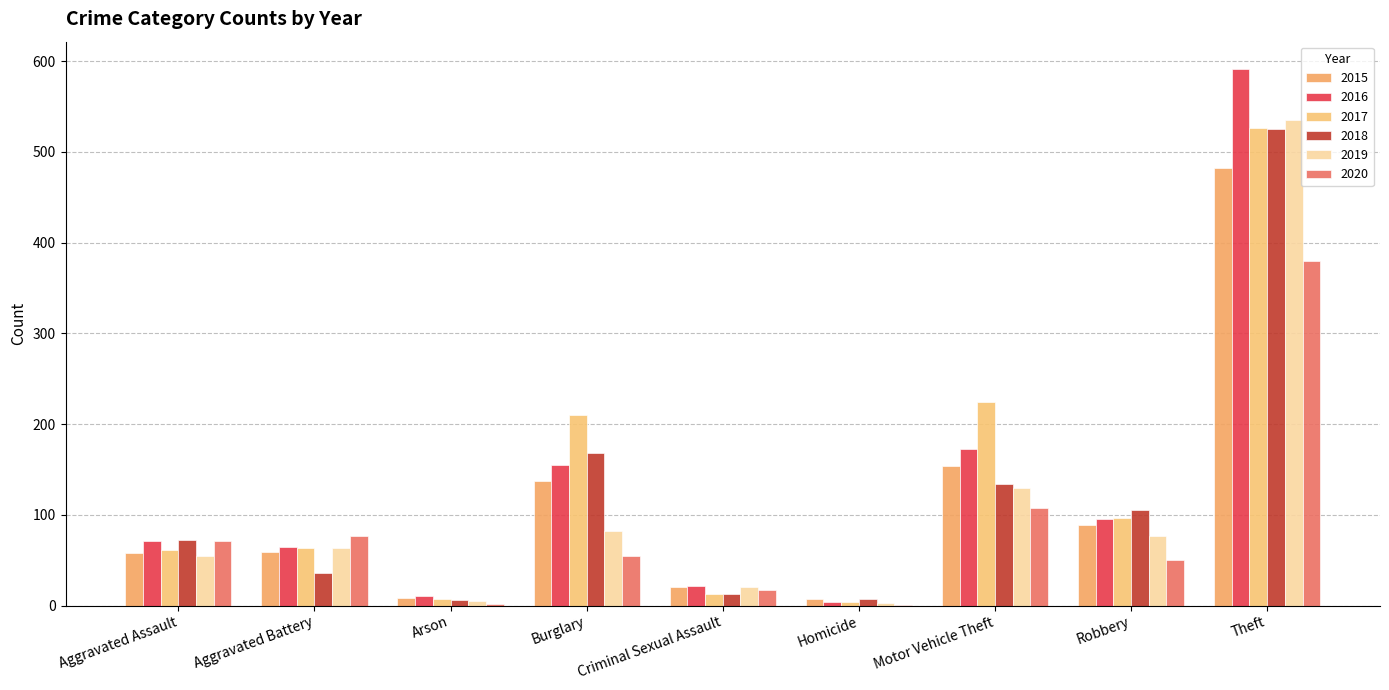

Does the chart contain stacked bars?

No